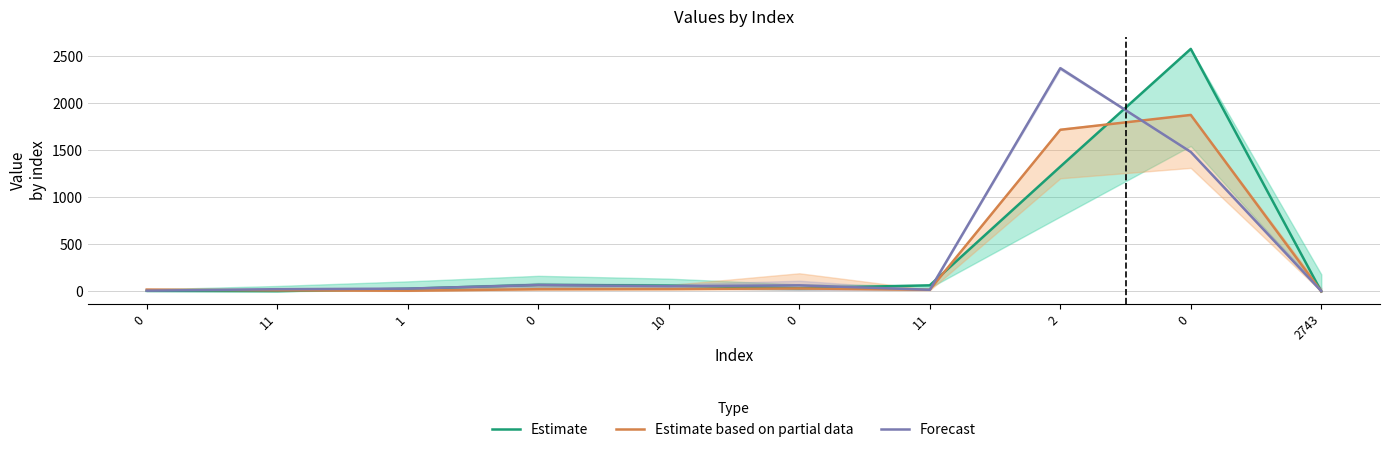

Reading right to left, extract all data points from this chart.

Estimate: 0	2575	1325	65	35	62	70	29	3	6
Estimate based on partial data: 0	1874	1716	18	32	26	24	8	12	20
Forecast: 4	1481	2370	18	65	56	68	30	24	8